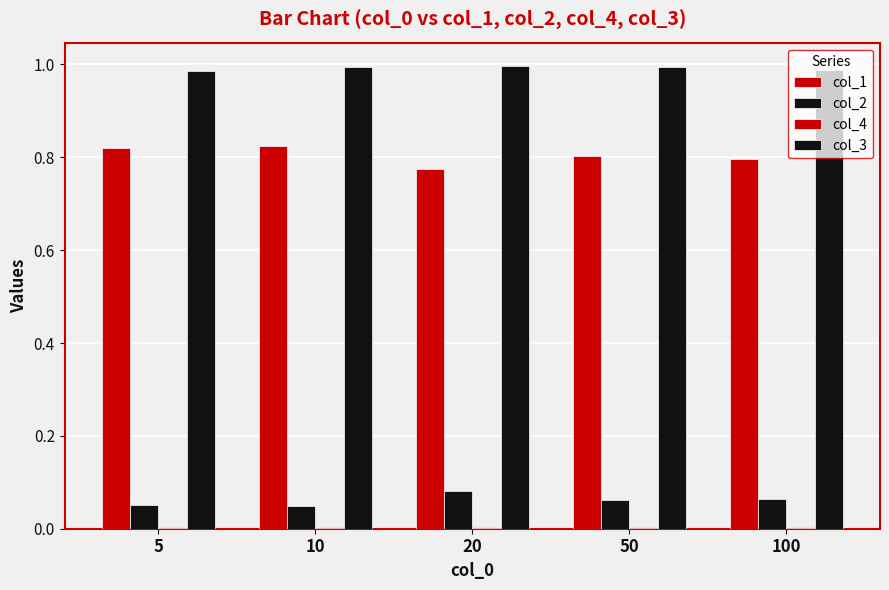

The col_2 series shows 0.0 at 10. True or false?

False